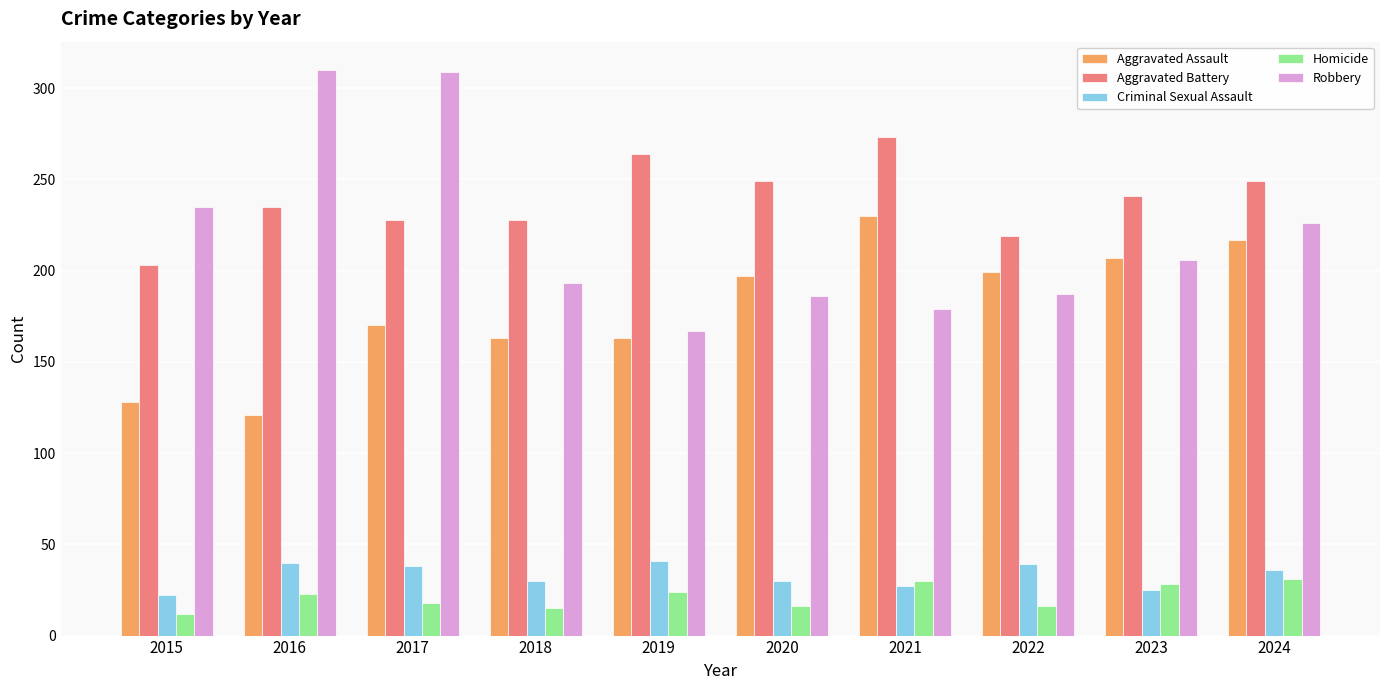

What is the difference between the highest and lowest values at 2020?

233